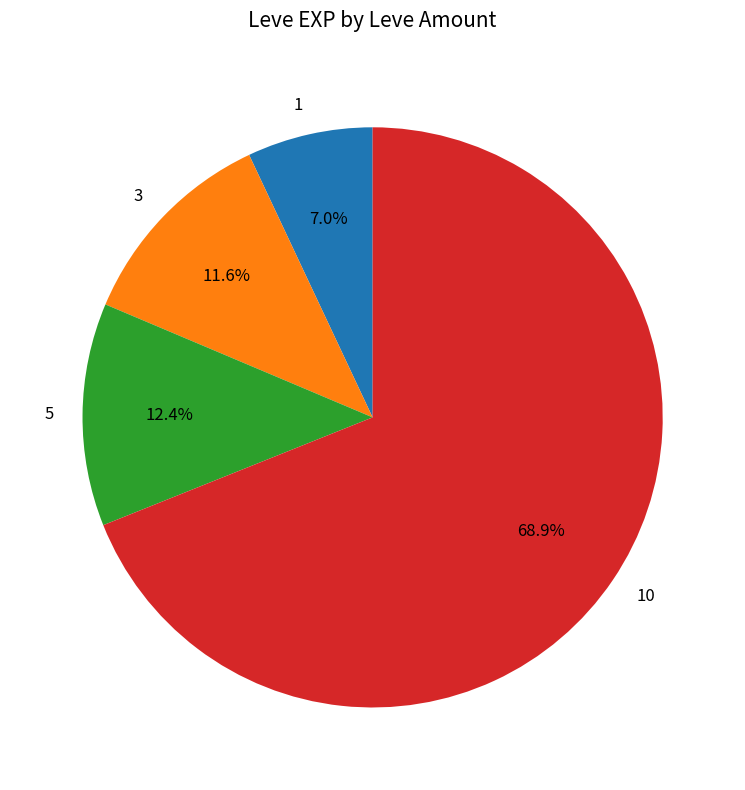

Which slice is the smallest?

1